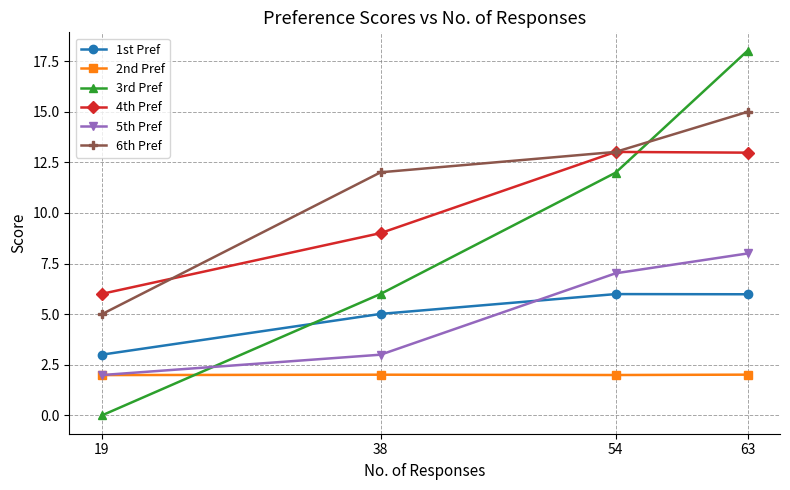

What is the spread (max minus min) of values at 54?

11.0